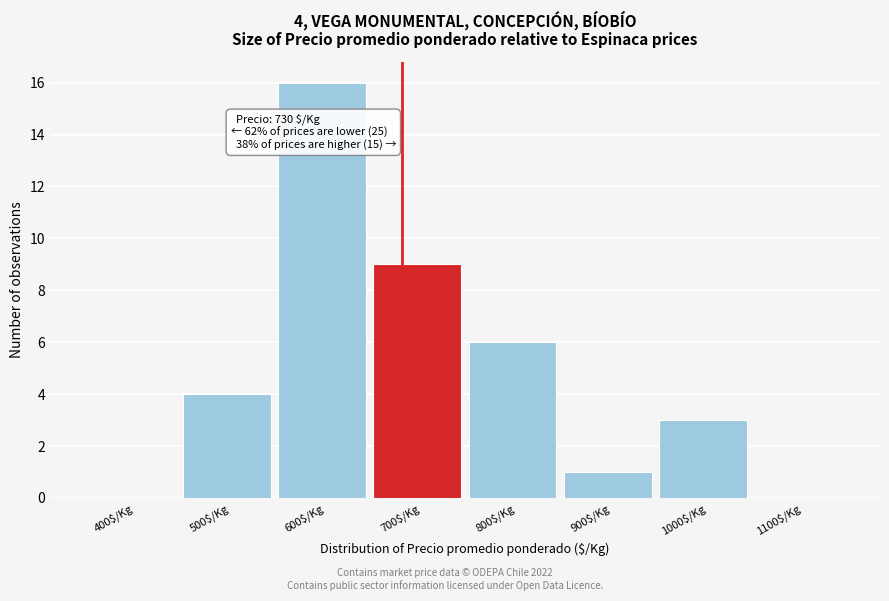

What value does the data have at 800$/Kg?

6